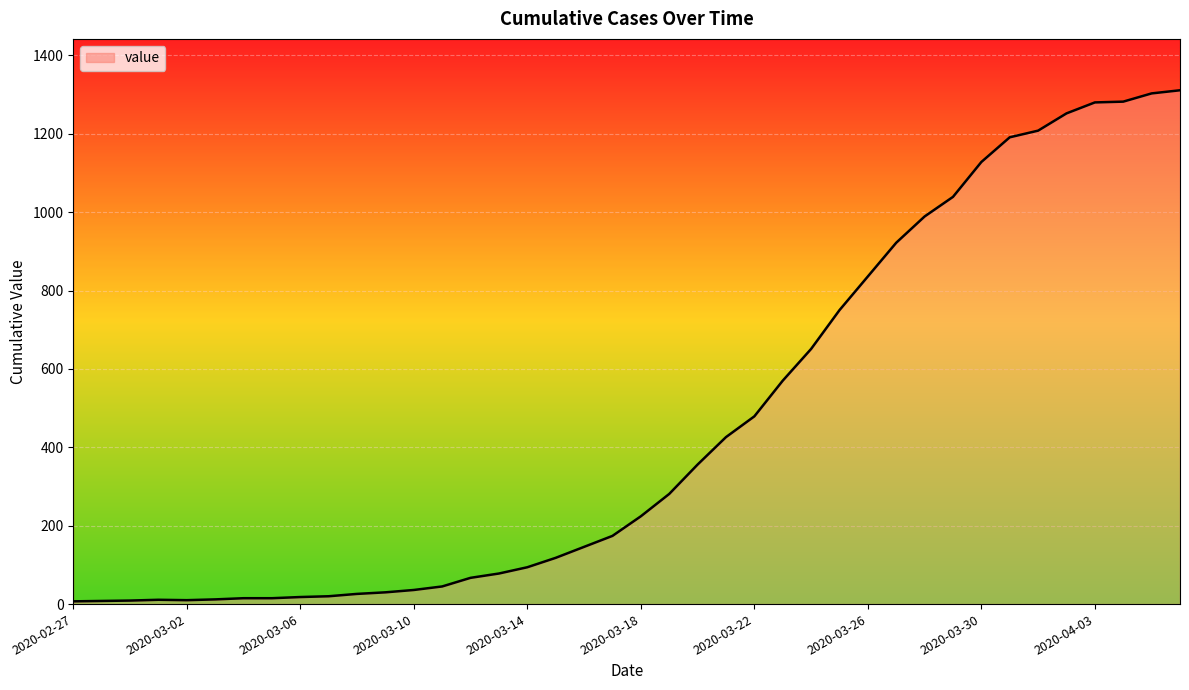

Which category has the lowest value across all series?

2020-02-27